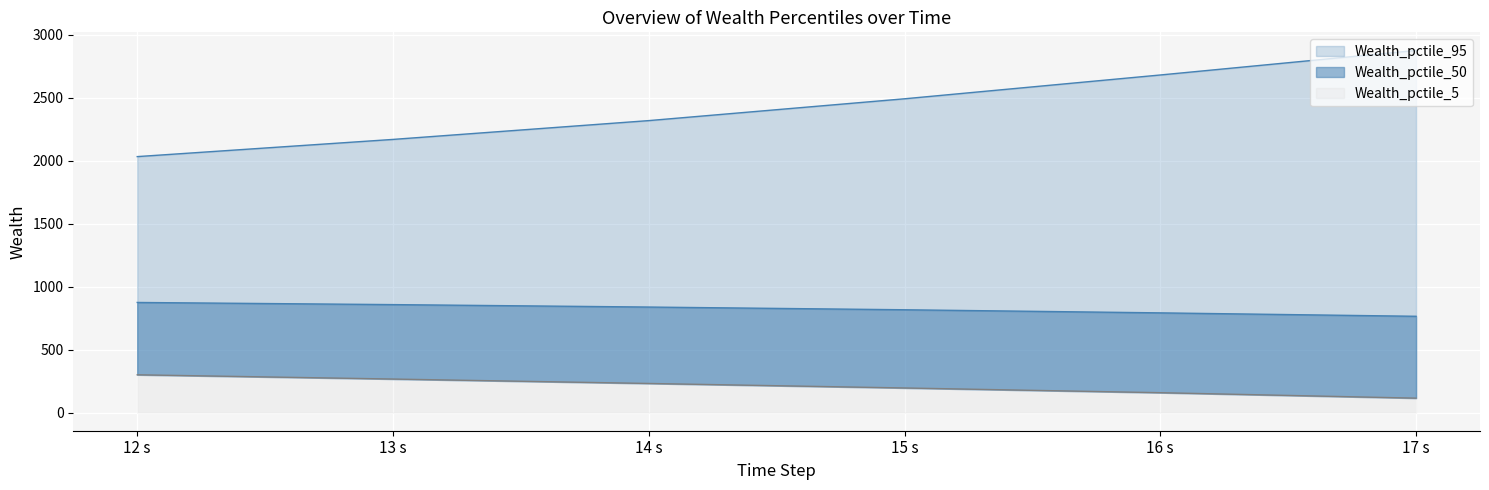

The Wealth_pctile_50 series shows 426.2 at 15 s. True or false?

False